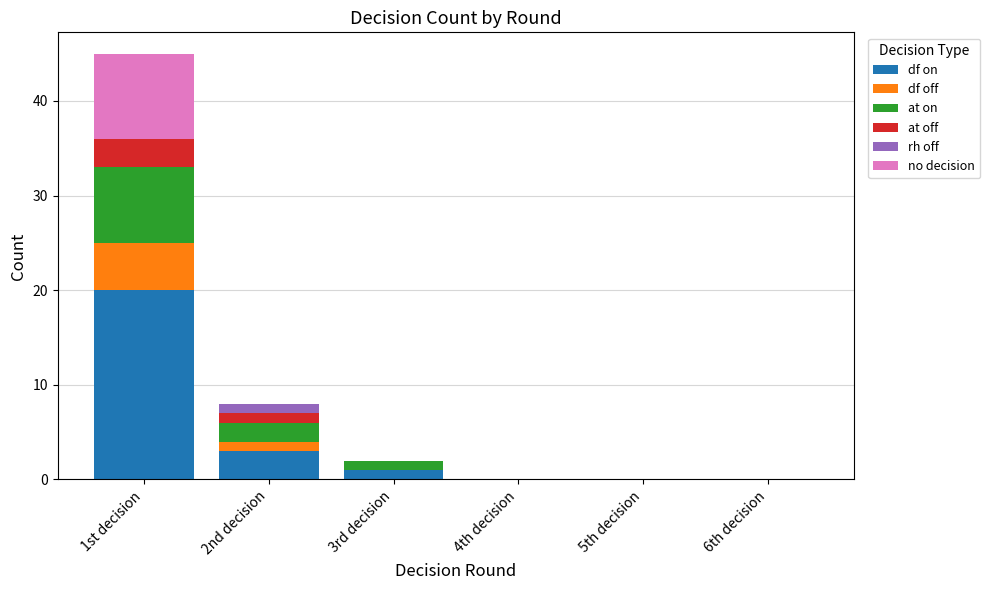

At which category is the sum across all series the highest?

1st decision